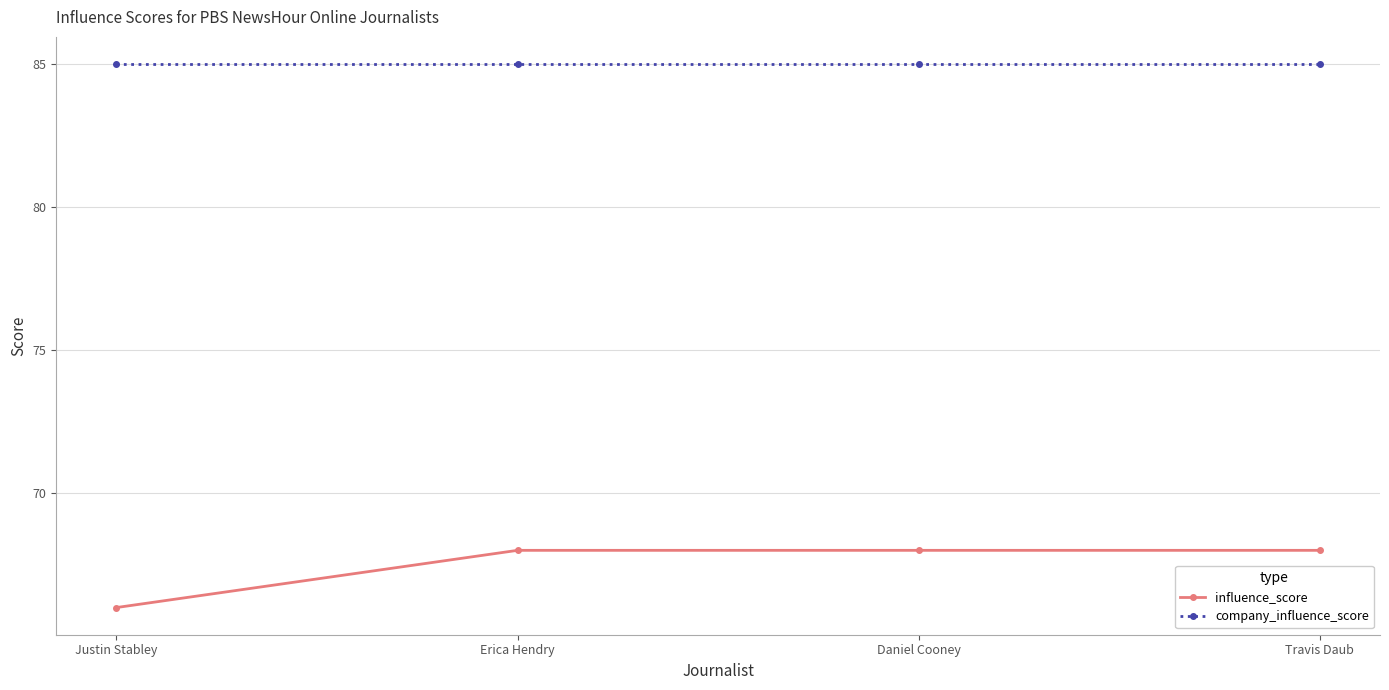

What is the value of the company_influence_score point at the 4th from the left?

85